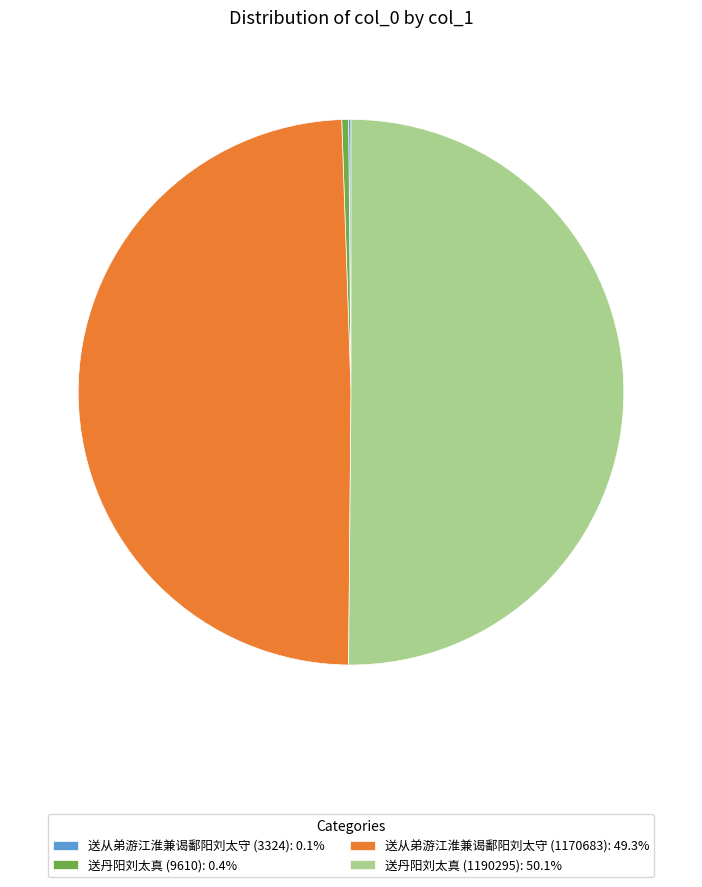

Combined, do 送丹阳刘太真 (9610): 0.4% and 送丹阳刘太真 (1190295): 50.1% account for over 50%?

Yes